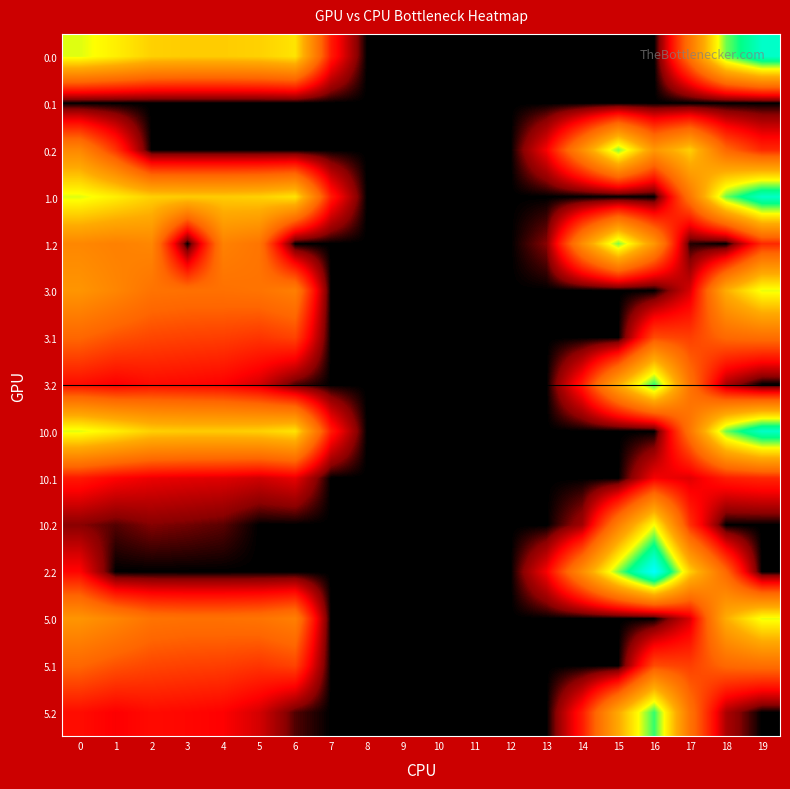

At which category is the sum across all series the highest?

19